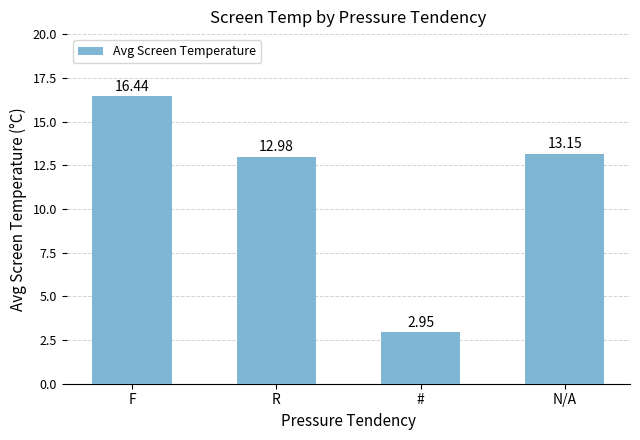

True or false: the data shows 13.2 at N/A.

True